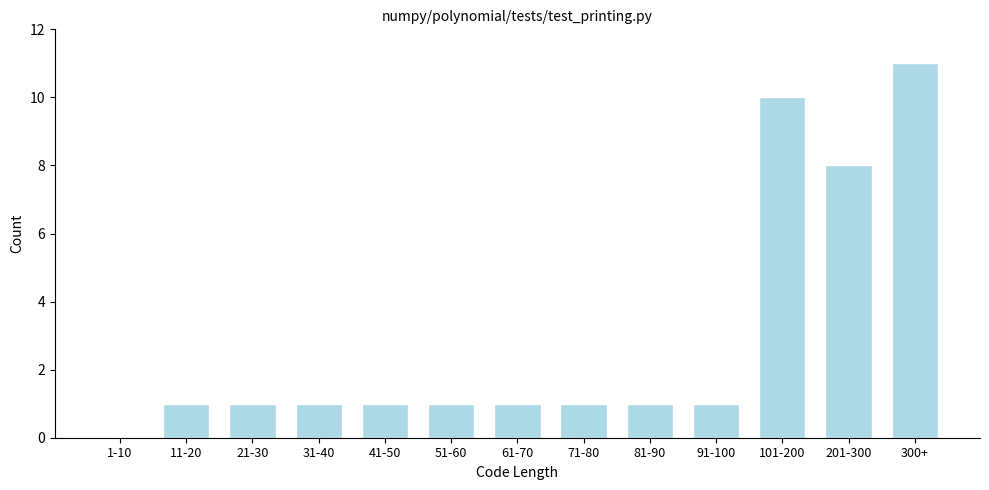

Reading right to left, what are all the values shown in this chart?

300+=11	201-300=8	101-200=10	91-100=1	81-90=1	71-80=1	61-70=1	51-60=1	41-50=1	31-40=1	21-30=1	11-20=1	1-10=0